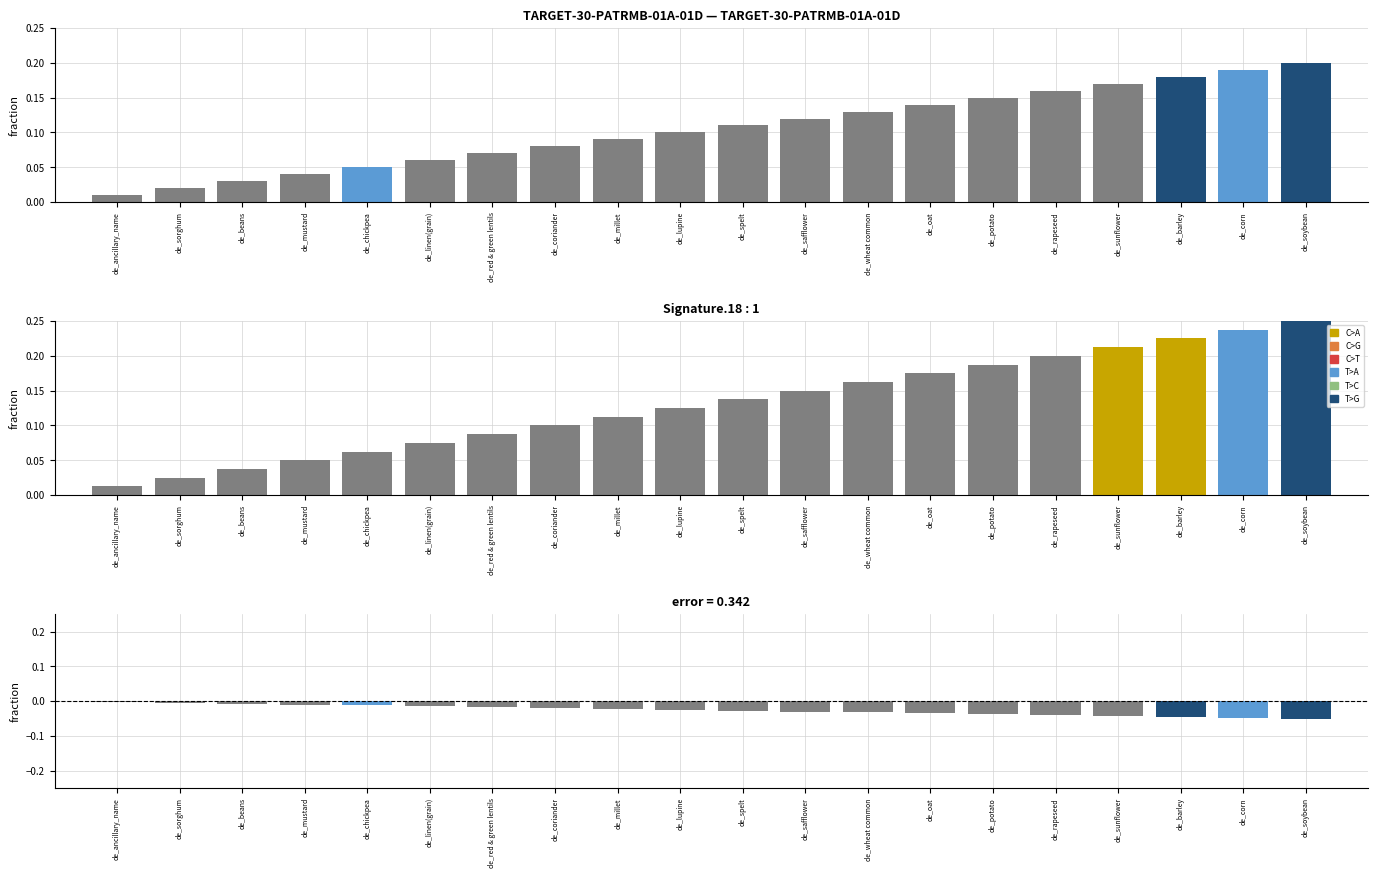

What is the label of the 16th bar from the left?

de_rapeseed